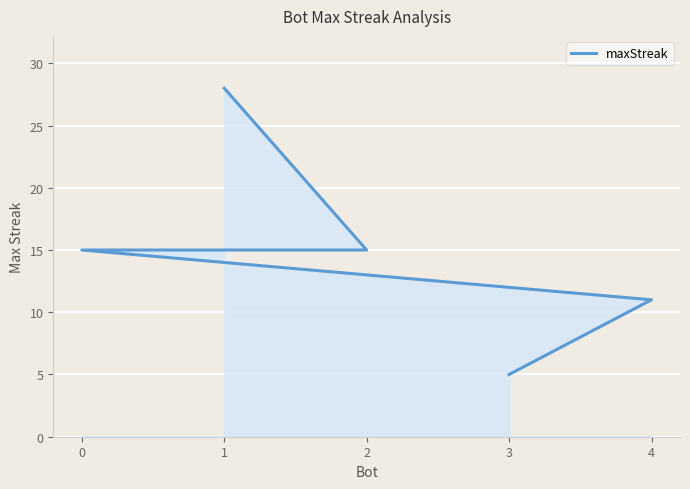

Is it true that the value at 2 is 15?

True